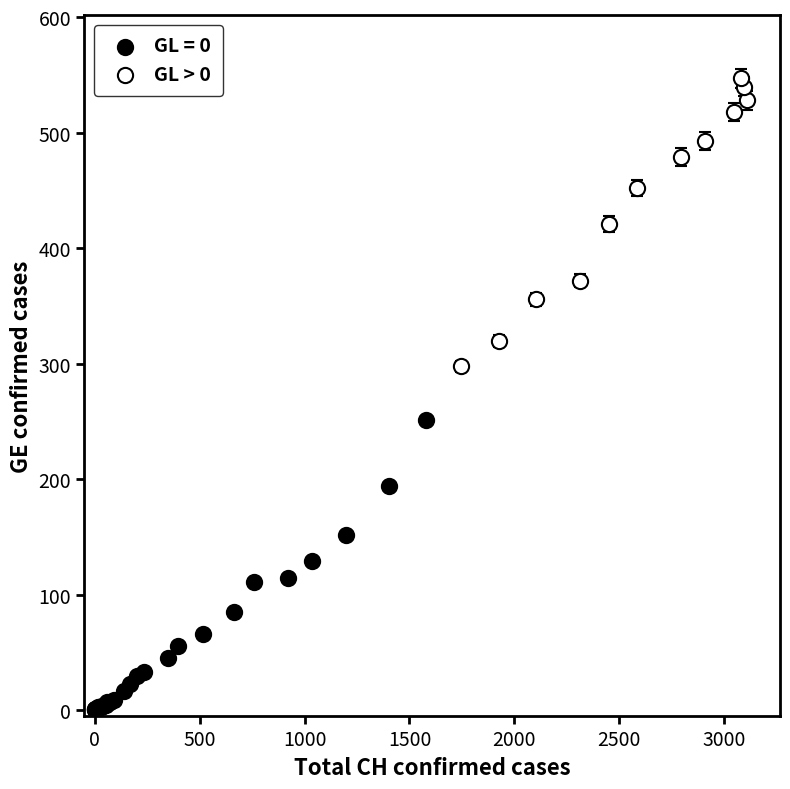

Which series reaches the maximum Y coordinate?

GL > 0